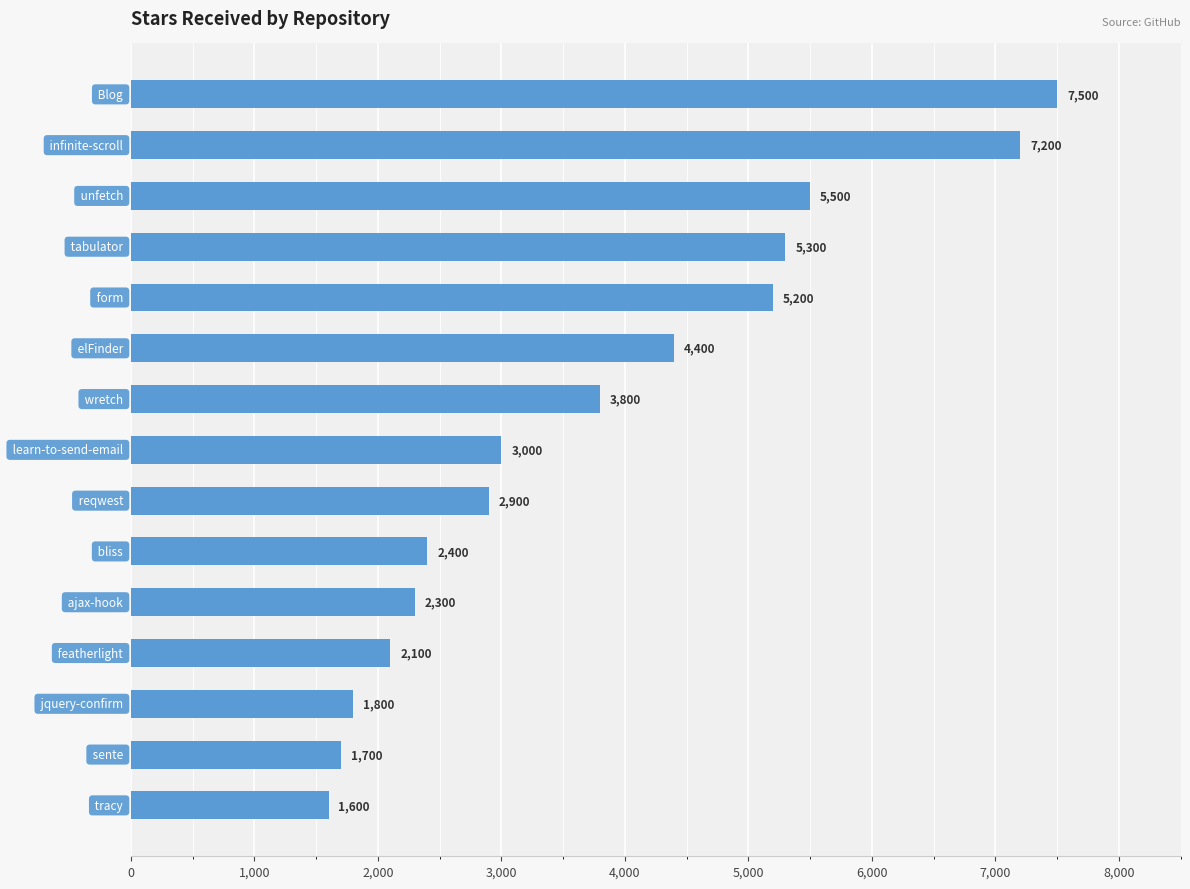

Reading top to bottom, transcribe all the data shown in this chart.

7500	7200	5500	5300	5200	4400	3800	3000	2900	2400	2300	2100	1800	1700	1600